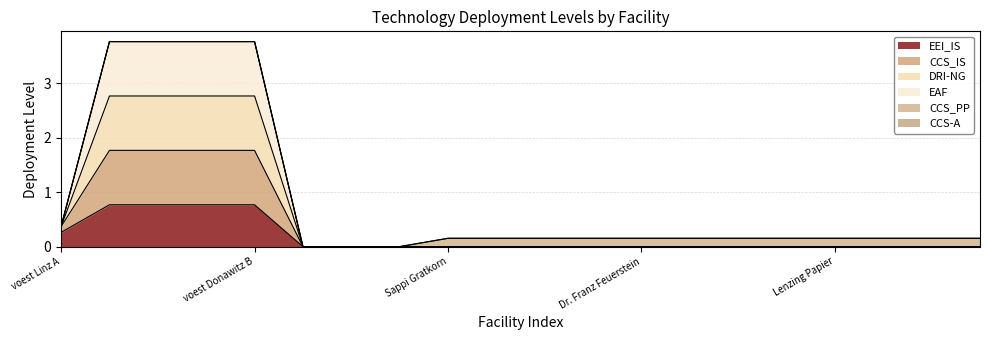

Does the chart have visible grid lines?

Yes